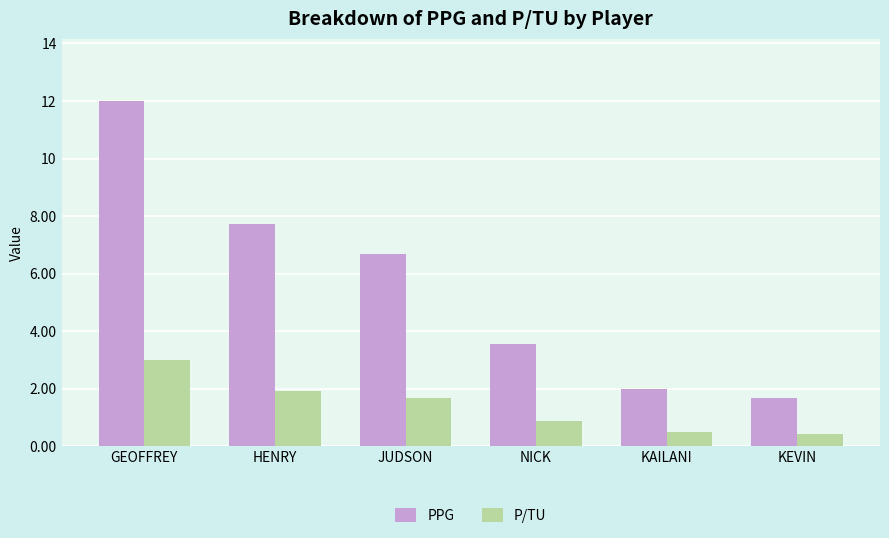

What is the difference between the PPG values at HENRY and KEVIN?

6.0